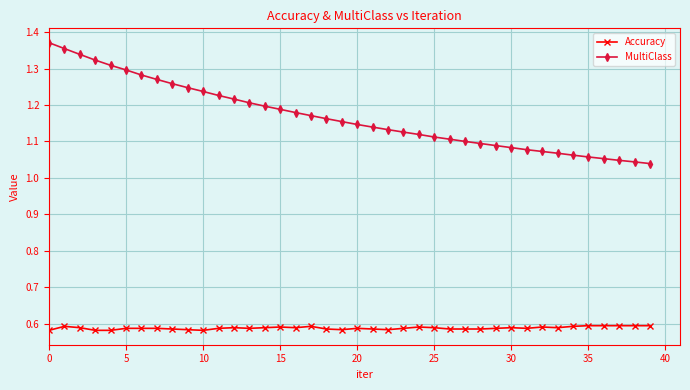

True or false: Accuracy and MultiClass cross at least once.

False